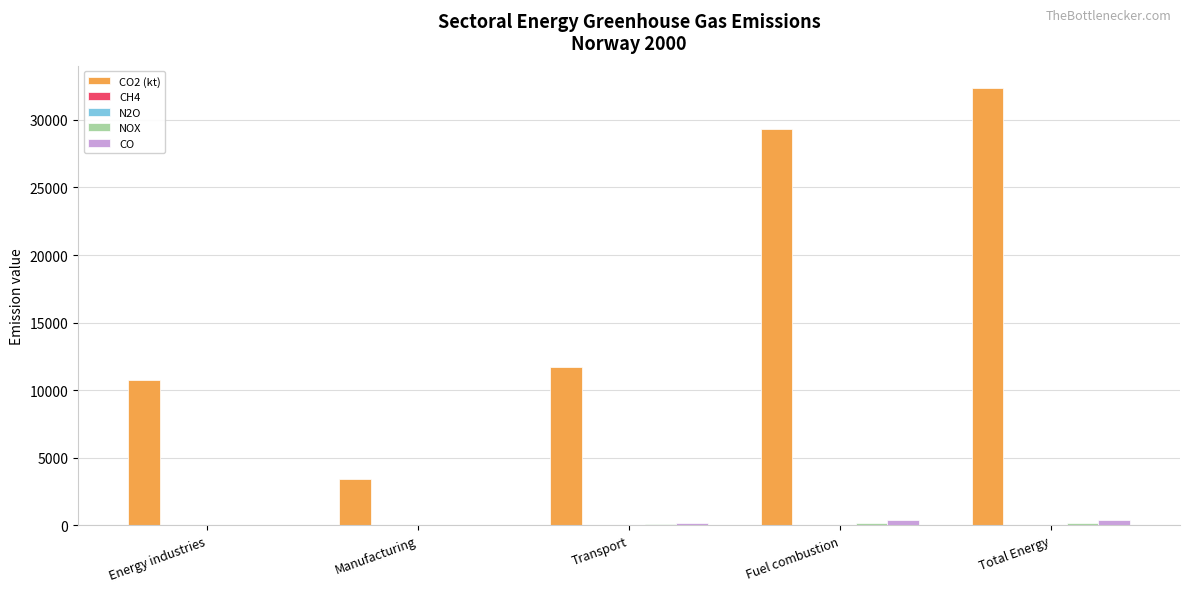

What is the highest value of the CO2 (kt) series?

32386.5